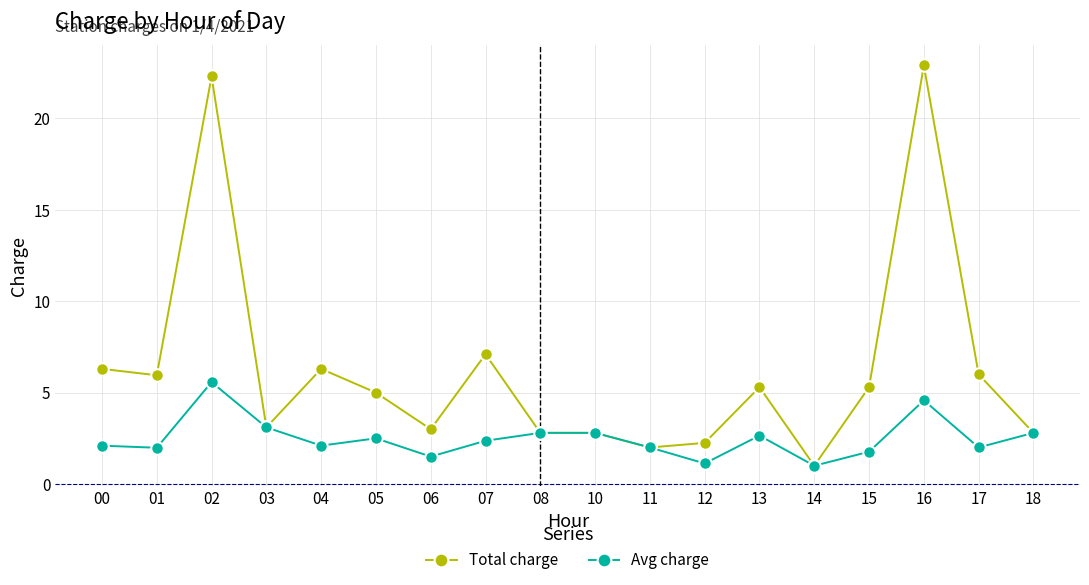

What is the value of the Total charge point at the 1st from the left?

6.3